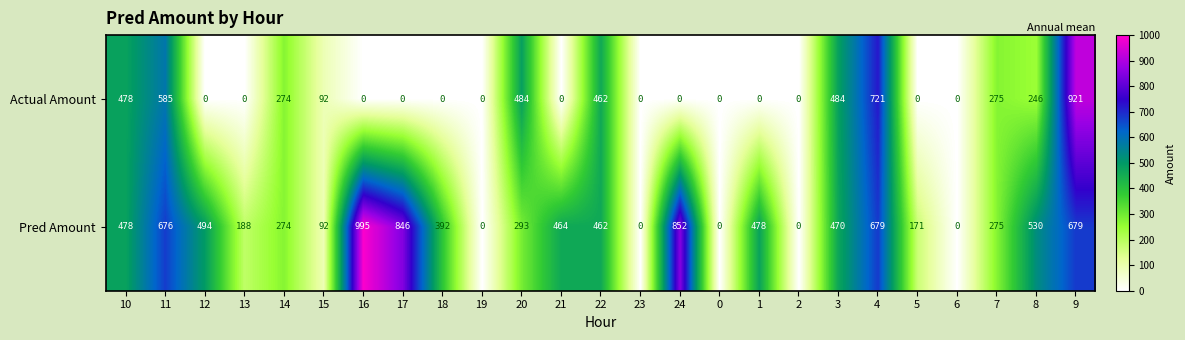

What is the difference between the second highest and minimum values in the Actual Amount series?

721